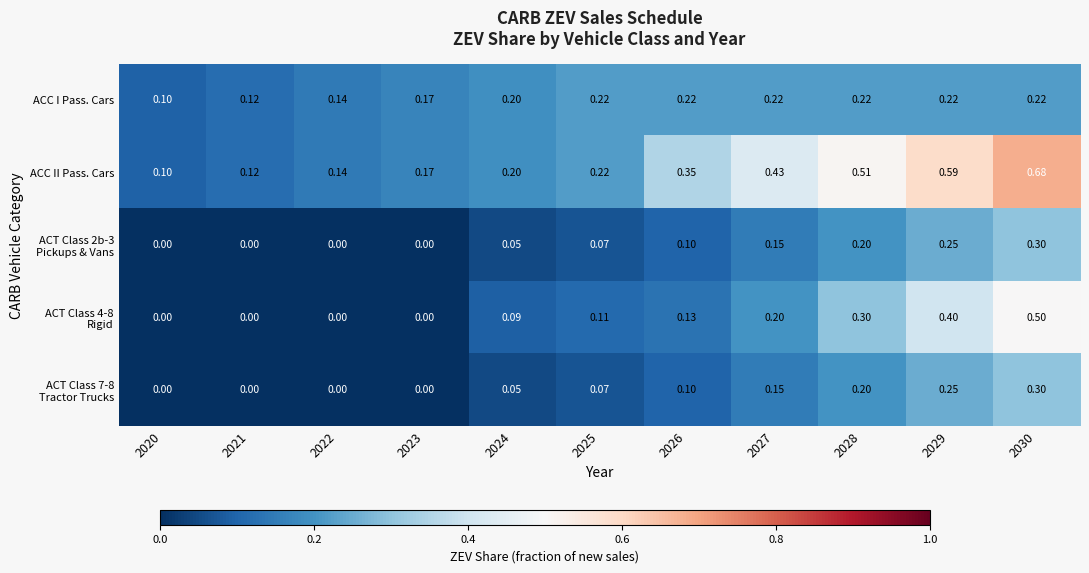

Which series has the largest range (max minus min)?

ACC II Pass. Cars